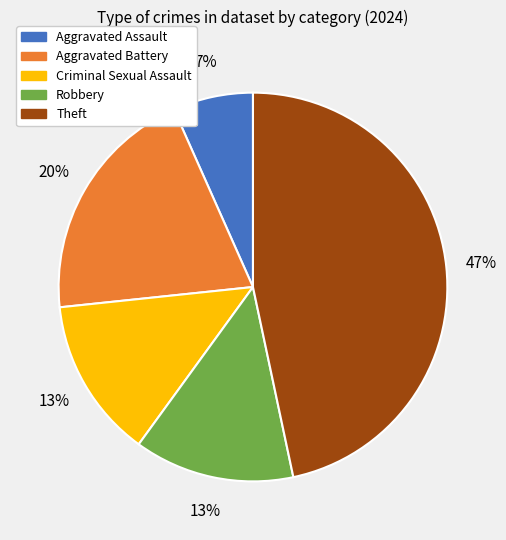

Which category has the biggest portion of the pie?

Theft